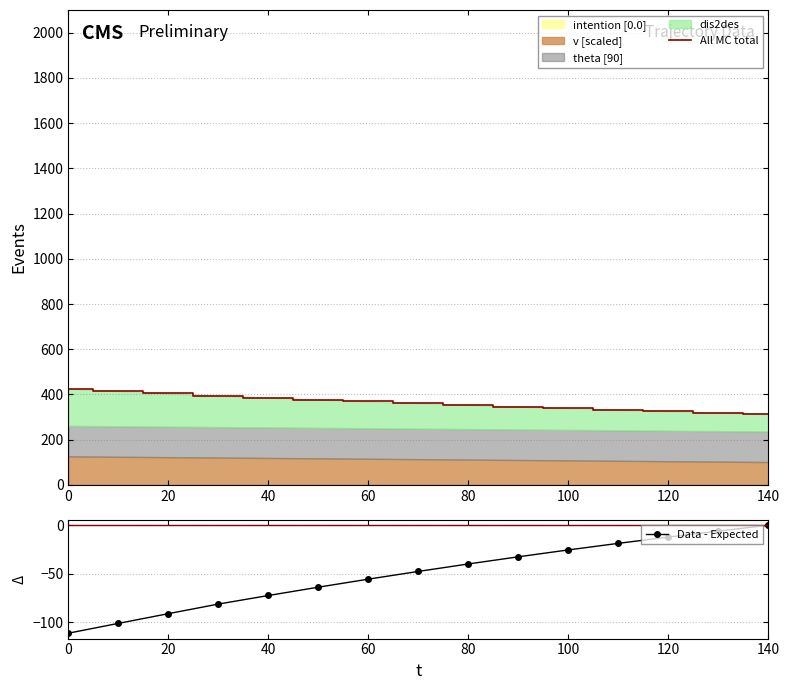

What is the approximate value of Data - Expected at 40?

-72.6